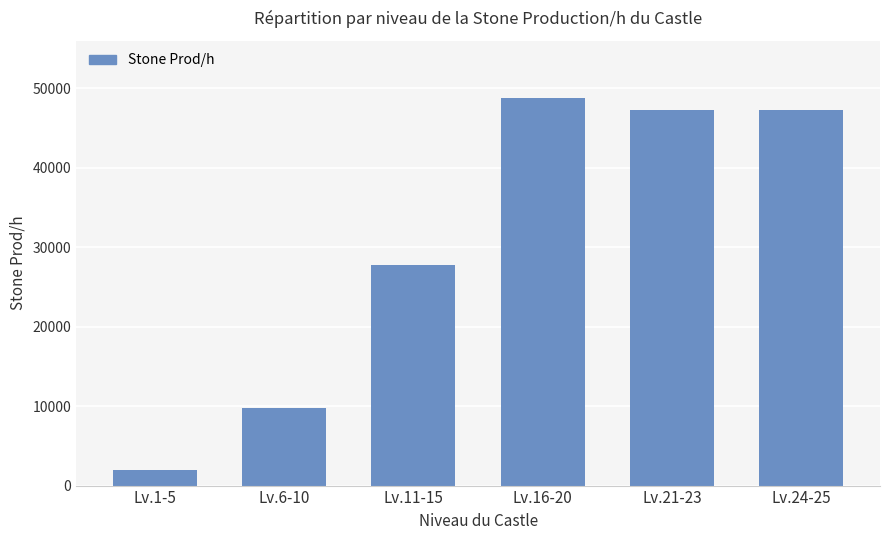

Where does the data first go above 47230?

Lv.16-20